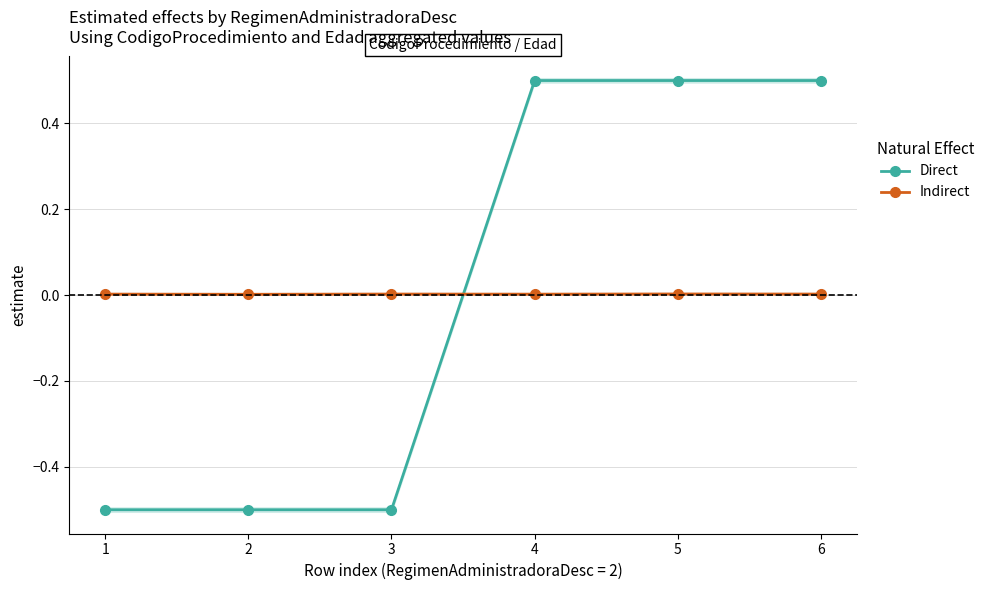

Rank the series by their maximum value, from highest to lowest.

Direct, Indirect